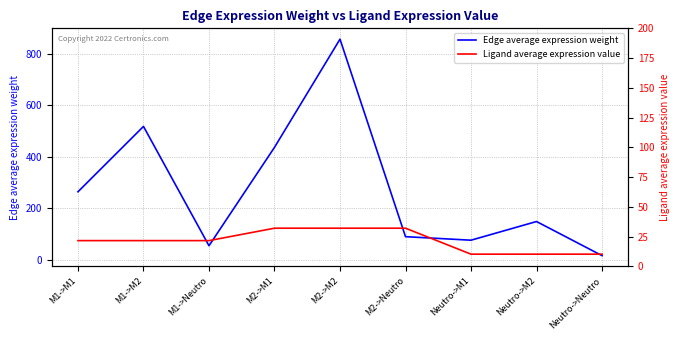

True or false: Edge average expression weight has more than 1 interior local peaks.

True